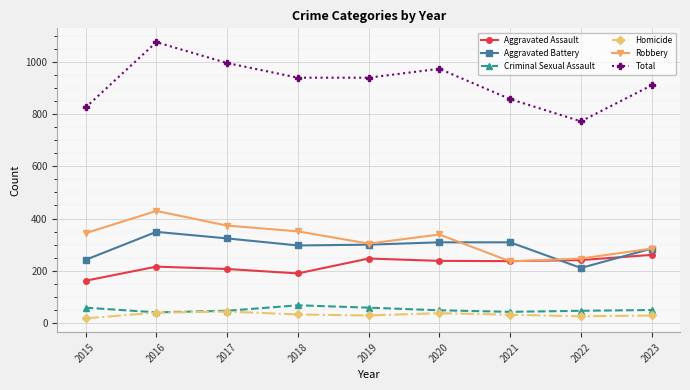

The value of Total at 2017 is 318. True or false?

False